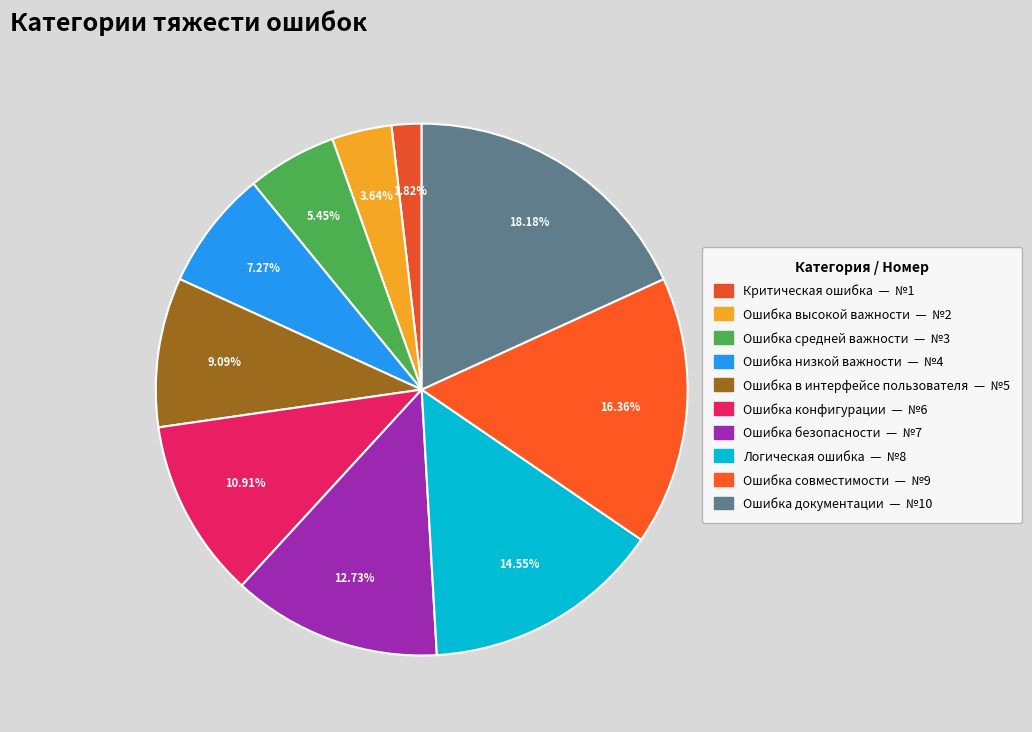

Does Критическая ошибка represent more than half of the total?

No